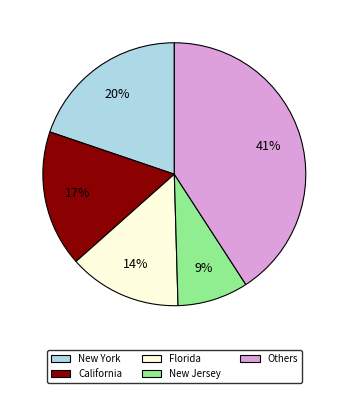

Does any single category account for the majority?

No